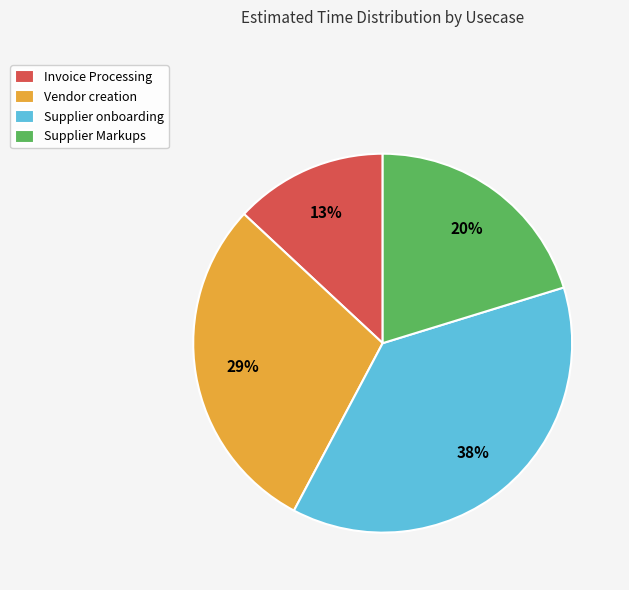

Is the sum of Supplier Markups and Supplier onboarding greater than half?

Yes